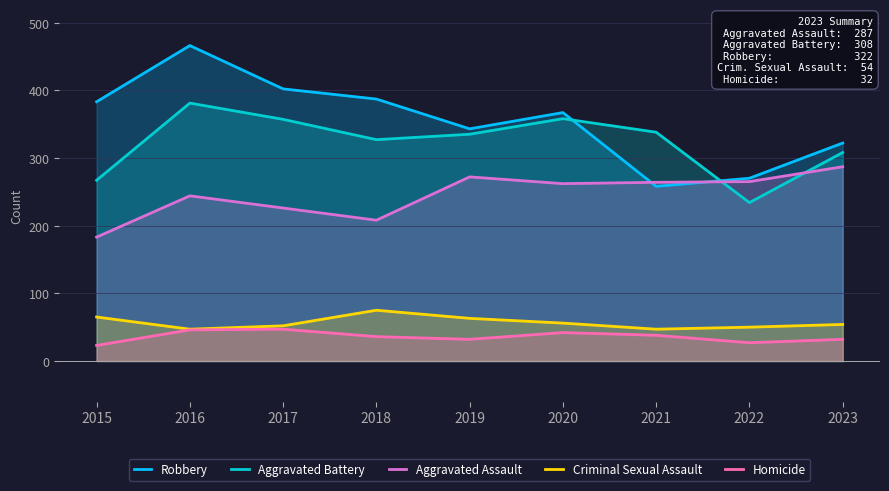

The value of Criminal Sexual Assault at 2021 is 47. True or false?

True